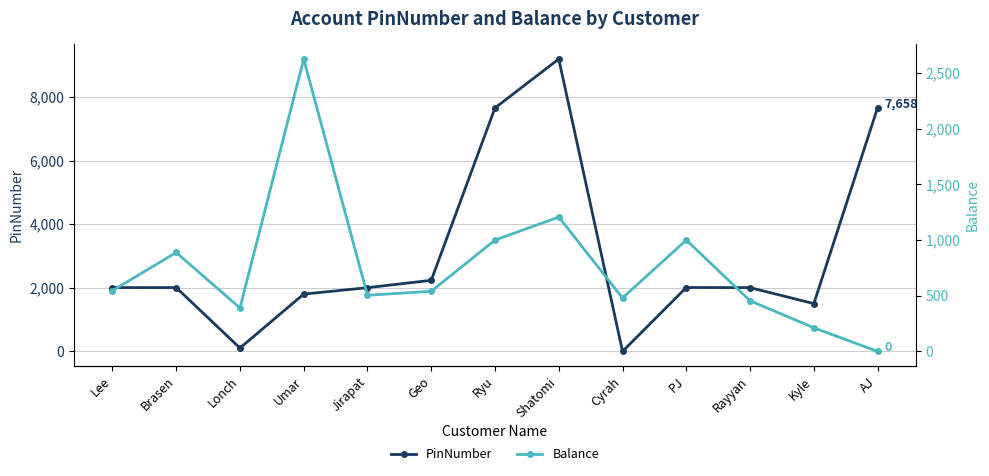

Reading left to right, what are all the values shown in this chart?

PinNumber: Lee=2005	Brasen=2006	Lonch=105	Umar=1801	Jirapat=2003	Geo=2234	Ryu=7654	Shatomi=9191	Cyrah=0	PJ=2008	Rayyan=2004	Kyle=1502	AJ=7658
Balance: Lee=545	Brasen=889	Lonch=390	Umar=2627	Jirapat=504	Geo=540	Ryu=1000	Shatomi=1207	Cyrah=480	PJ=1000	Rayyan=455	Kyle=212	AJ=0